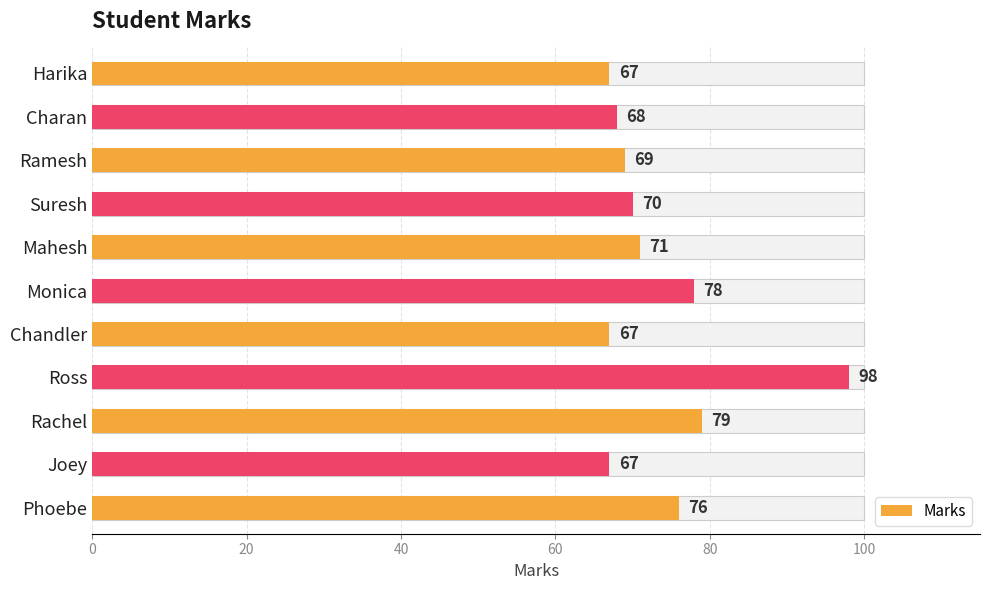

What is the value of the 2nd bar from the left?

68